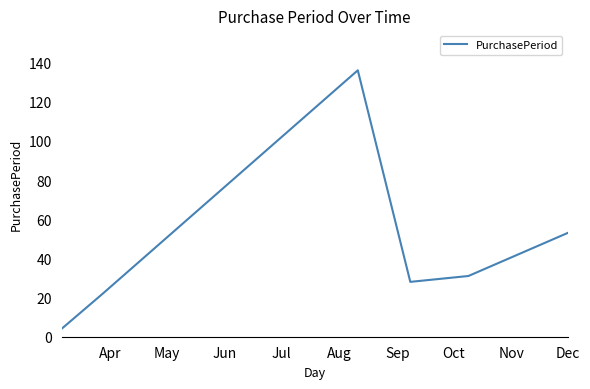

What is the minimum value shown in the chart?

4